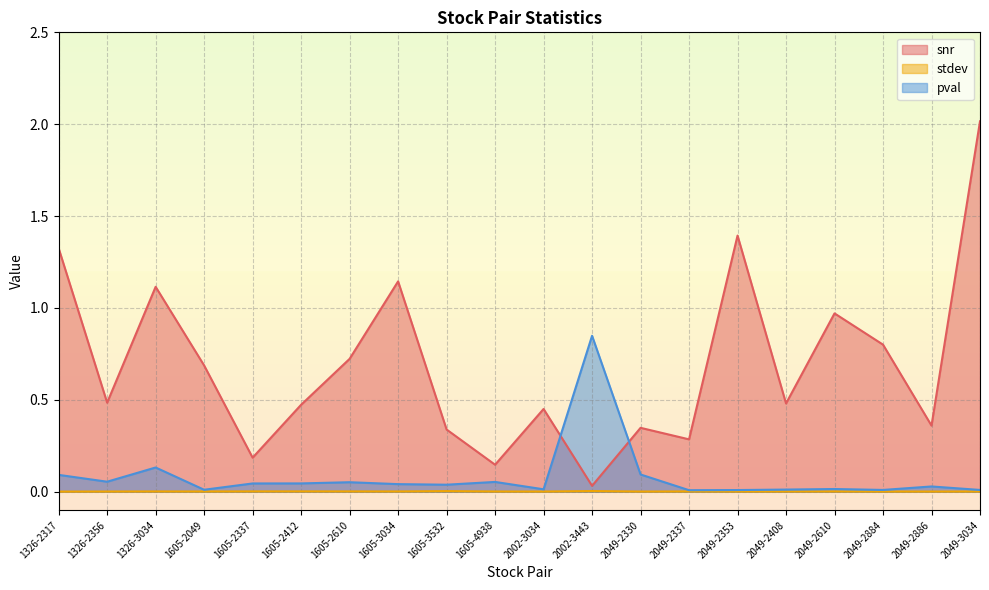

Reading left to right, transcribe all the data shown in this chart.

snr: 1326-2317=1.3	1326-2356=0.5	1326-3034=1.1	1605-2049=0.7	1605-2337=0.2	1605-2412=0.5	1605-2610=0.7	1605-3034=1.1	1605-3532=0.3	1605-4938=0.1	2002-3034=0.5	2002-3443=0.0	2049-2330=0.3	2049-2337=0.3	2049-2353=1.4	2049-2408=0.5	2049-2610=1.0	2049-2884=0.8	2049-2886=0.4	2049-3034=2.0
stdev: 1326-2317=0.0	1326-2356=0.0	1326-3034=0.0	1605-2049=0.0	1605-2337=0.0	1605-2412=0.0	1605-2610=0.0	1605-3034=0.0	1605-3532=0.0	1605-4938=0.0	2002-3034=0.0	2002-3443=0.0	2049-2330=0.0	2049-2337=0.0	2049-2353=0.0	2049-2408=0.0	2049-2610=0.0	2049-2884=0.0	2049-2886=0.0	2049-3034=0.0
pval: 1326-2317=0.1	1326-2356=0.1	1326-3034=0.1	1605-2049=0.0	1605-2337=0.0	1605-2412=0.0	1605-2610=0.1	1605-3034=0.0	1605-3532=0.0	1605-4938=0.1	2002-3034=0.0	2002-3443=0.8	2049-2330=0.1	2049-2337=0.0	2049-2353=0.0	2049-2408=0.0	2049-2610=0.0	2049-2884=0.0	2049-2886=0.0	2049-3034=0.0